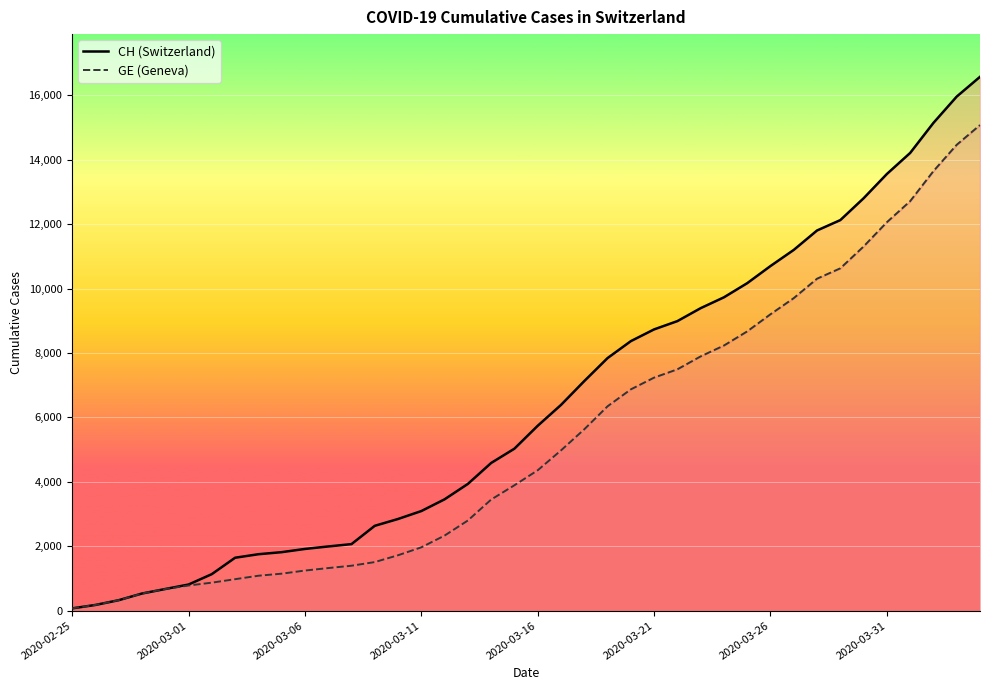

At 12, list the series in order from largest to smallest.

CH, GE